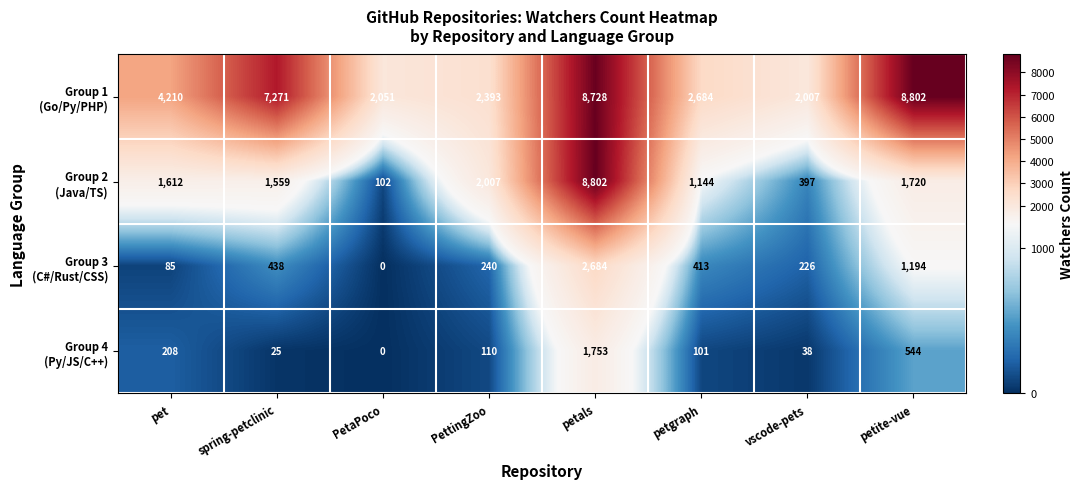

What is the difference between the highest and lowest values at pet?

4125